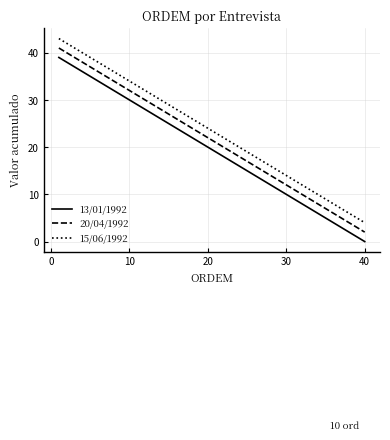

Which series has the largest total across all categories?

15/06/1992